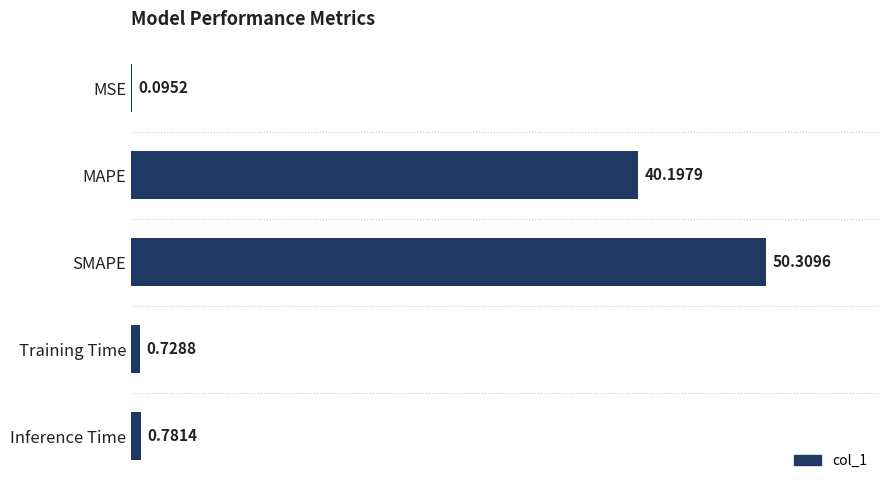

What is the sum of the values at Inference Time and SMAPE?

51.1